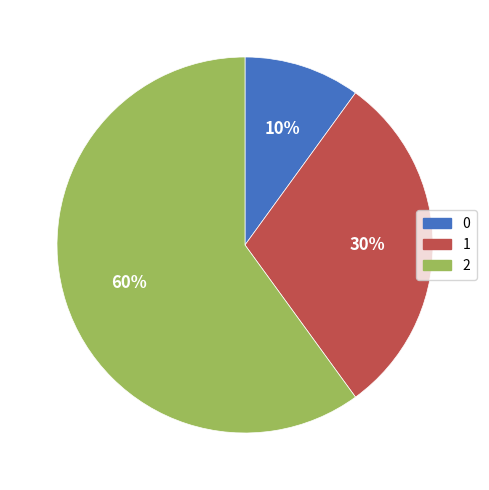

What percentage is the 1 slice, to the nearest percent?

30%